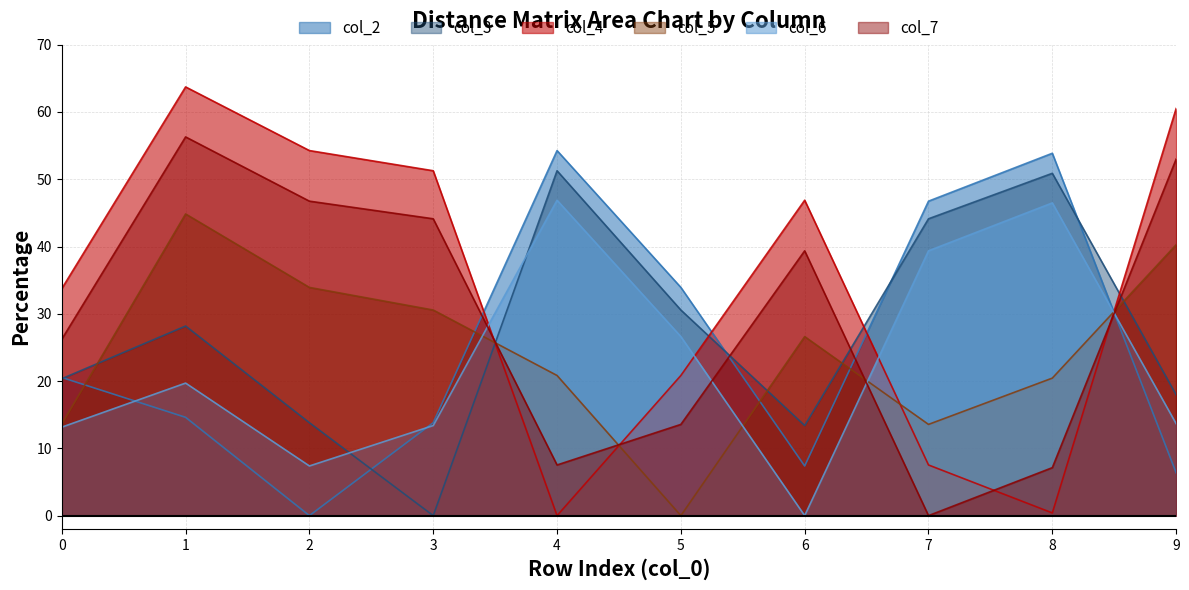

The value of col_6 at 9 is 20.8. True or false?

False